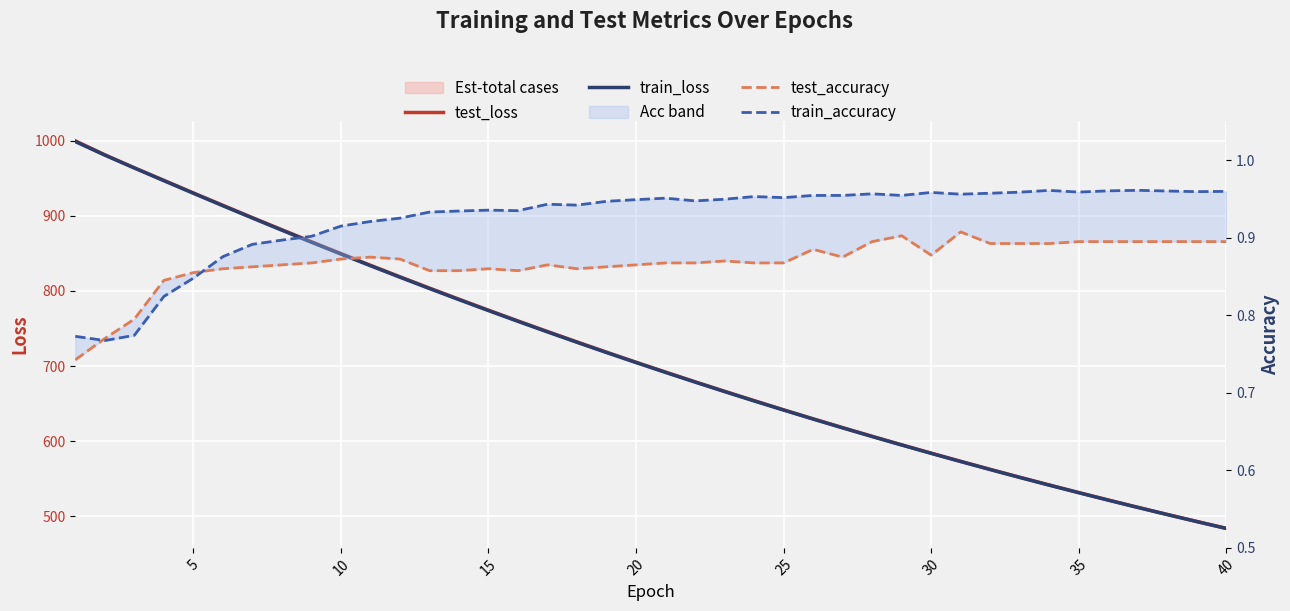

List the series in order of their peak value, lowest first.

test_accuracy, train_accuracy, train_loss, test_loss